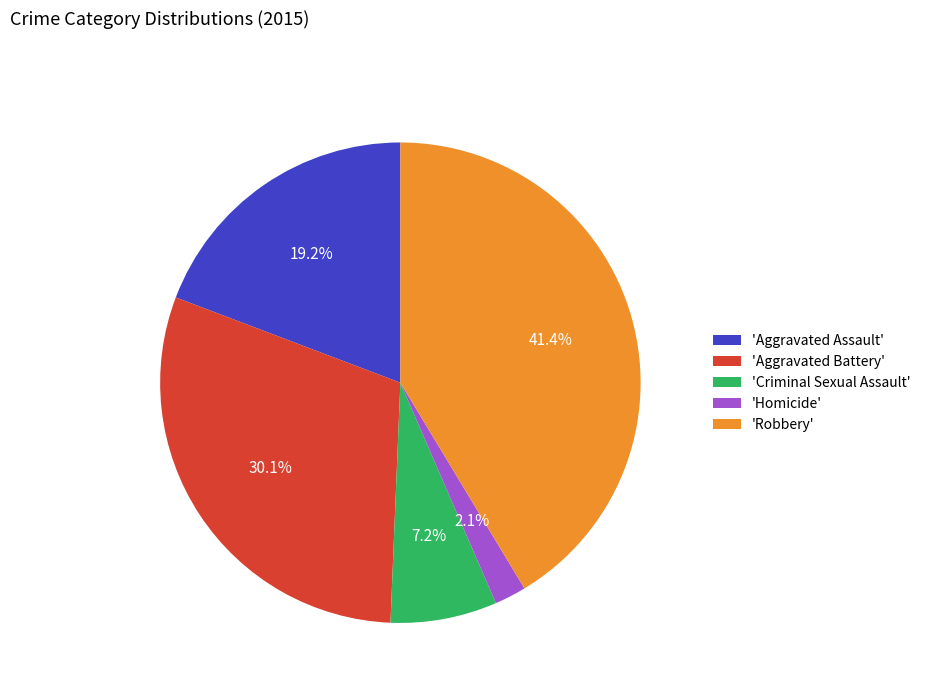

How many slices are in this pie chart?

5